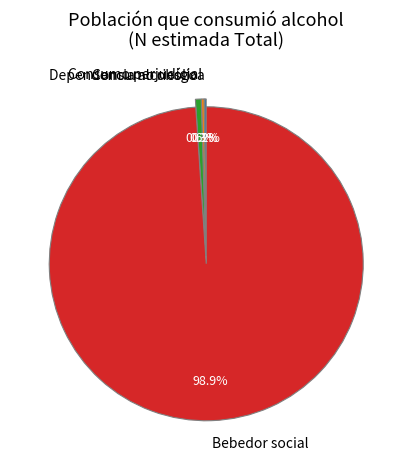

What is the largest slice in the pie chart?

Bebedor social